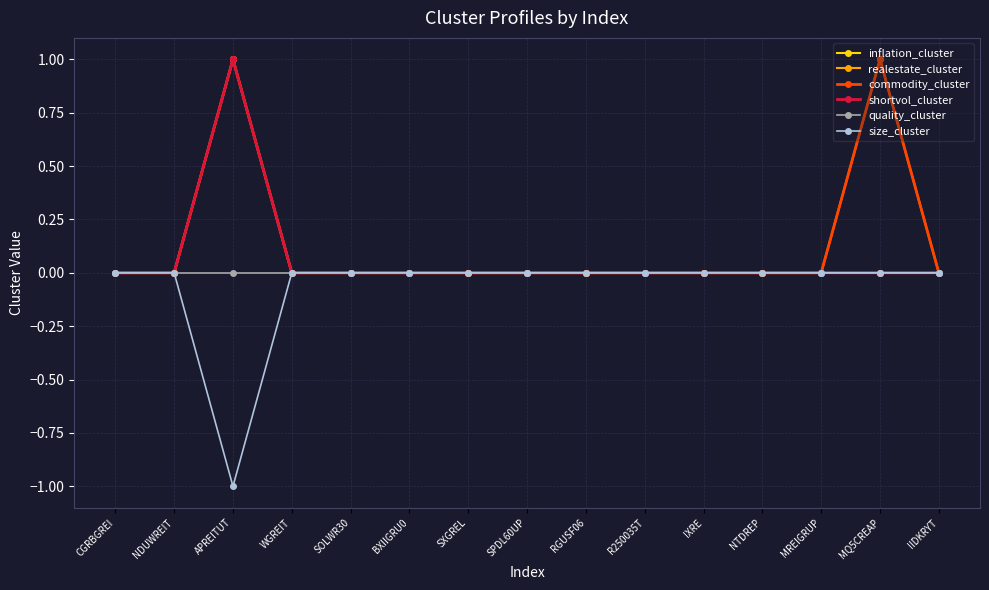

What are all the series names shown in the legend?

inflation_cluster, realestate_cluster, commodity_cluster, shortvol_cluster, quality_cluster, size_cluster